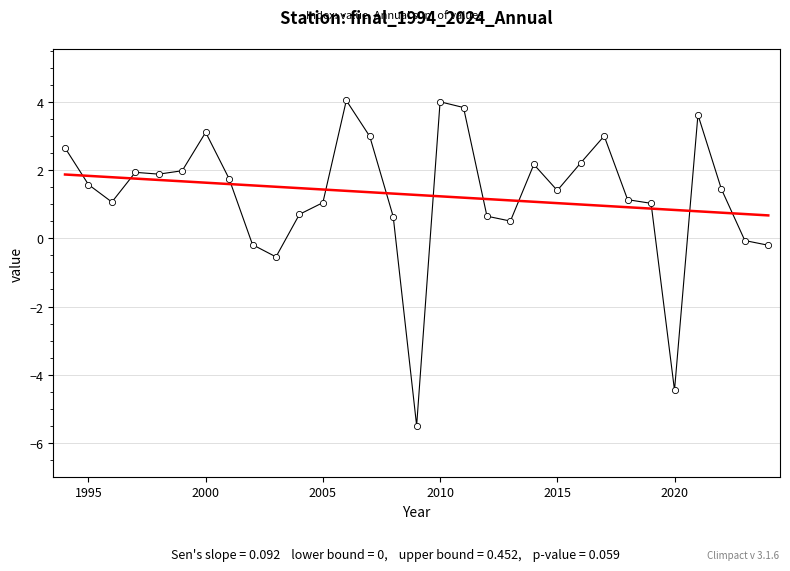

What is the minimum value shown in the chart?

-5.5